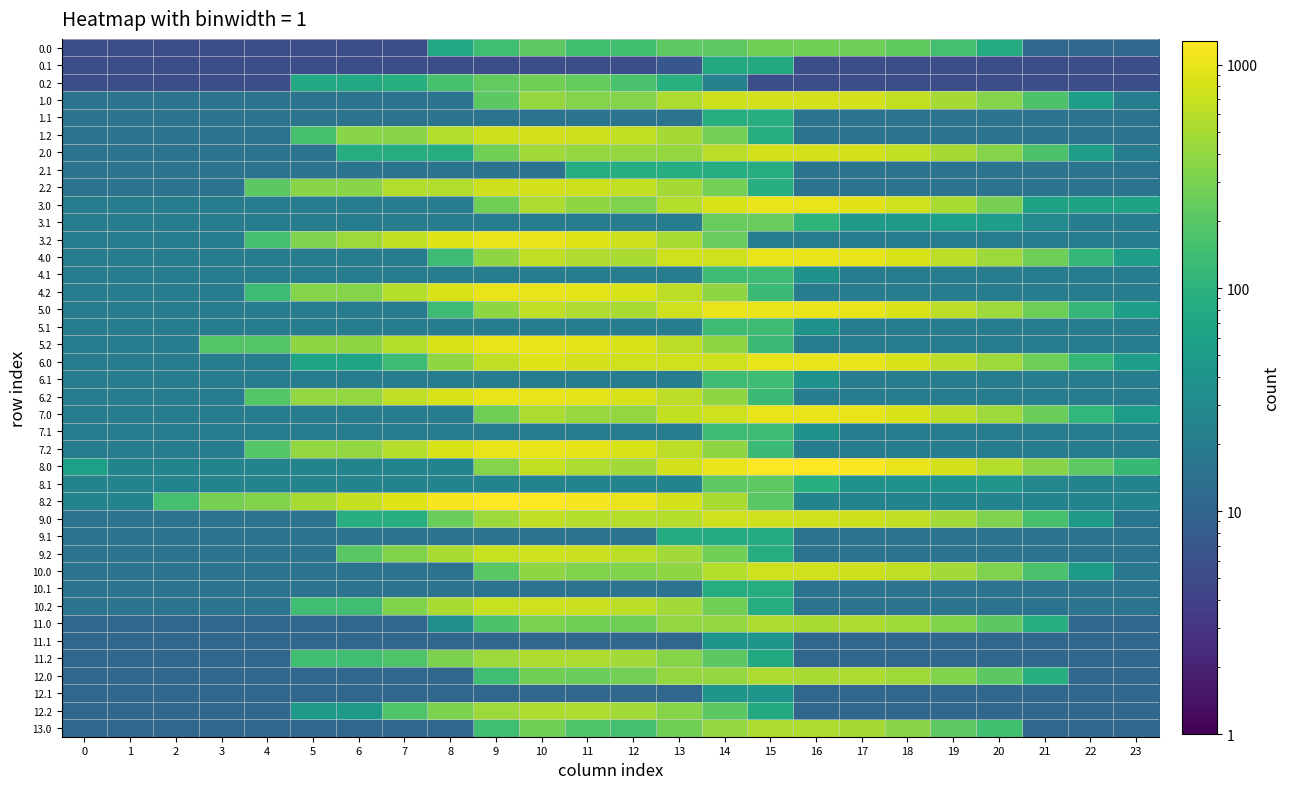

Reading right to left, what are all the values shown in this chart?

0.0: 23=10.6	22=10.6	21=10.6	20=81.4	19=152.1	18=222.8	17=262.0	16=280.0	15=280.0	14=214.6	13=214.6	12=145.3	11=145.6	10=213.5	9=144.2	8=74.9	7=5.6	6=5.6	5=5.6	4=5.6	3=5.6	2=5.6	1=5.6	0=5.6
0.1: 23=5.6	22=5.6	21=5.6	20=5.6	19=5.6	18=5.6	17=5.6	16=5.6	15=76.3	14=76.3	13=7.0	12=5.6	11=5.6	10=5.6	9=5.6	8=5.6	7=5.6	6=5.6	5=5.6	4=5.6	3=5.6	2=5.6	1=5.6	0=5.6
0.2: 23=5.6	22=5.6	21=5.6	20=5.6	19=5.6	18=5.6	17=5.6	16=5.6	15=5.6	14=23.8	13=94.5	12=165.2	11=235.9	10=280.0	9=227.1	8=157.8	7=88.5	6=74.9	5=74.9	4=5.6	3=5.6	2=5.6	1=5.6	0=5.6
1.0: 23=20.9	22=55.6	21=171.8	20=334.8	19=489.2	18=663.2	17=774.0	16=792.0	15=792.0	14=731.7	13=535.7	12=339.7	11=339.9	10=407.9	9=211.9	8=15.8	7=15.8	6=15.8	5=15.8	4=15.8	3=15.8	2=15.8	1=15.8	0=15.8
1.1: 23=15.8	22=15.8	21=15.8	20=15.8	19=15.8	18=15.8	17=15.8	16=15.8	15=86.8	14=86.8	13=15.8	12=15.8	11=15.8	10=15.8	9=15.8	8=15.8	7=15.8	6=15.8	5=15.8	4=15.8	3=15.8	2=15.8	1=15.8	0=15.8
1.2: 23=15.8	22=15.8	21=15.8	20=15.8	19=15.8	18=15.8	17=15.8	16=15.8	15=87.7	14=287.7	13=487.7	12=652.8	11=748.0	10=792.0	9=739.1	8=552.5	7=356.5	6=356.5	5=160.4	4=15.8	3=15.8	2=15.8	1=15.8	0=15.8
2.0: 23=20.9	22=55.6	21=172.0	20=335.0	19=489.2	18=663.2	17=774.0	16=792.0	15=792.0	14=604.0	13=408.0	12=408.0	11=408.2	10=476.2	9=280.2	8=84.1	7=84.1	6=84.1	5=15.8	4=15.8	3=15.8	2=15.8	1=15.8	0=15.8
2.1: 23=15.8	22=15.8	21=15.8	20=15.8	19=15.8	18=15.8	17=15.8	16=15.8	15=86.8	14=86.8	13=86.8	12=86.8	11=86.8	10=15.8	9=15.8	8=15.8	7=15.8	6=15.8	5=15.8	4=15.8	3=15.8	2=15.8	1=15.8	0=15.8
2.2: 23=15.8	22=15.8	21=15.8	20=15.8	19=15.8	18=15.8	17=15.8	16=15.8	15=87.7	14=287.7	13=487.7	12=652.8	11=747.9	10=792.0	9=739.1	8=552.5	7=552.5	6=356.5	5=356.5	4=211.9	3=15.8	2=15.8	1=15.8	0=15.8
3.0: 23=61.4	22=61.4	21=61.4	20=292.1	19=514.2	18=755.8	17=934.3	16=1020.0	15=1020.0	14=826.7	13=574.2	12=321.8	11=389.7	10=525.3	9=272.9	8=20.4	7=20.4	6=20.4	5=20.4	4=20.4	3=20.4	2=20.4	1=20.7	0=20.7
3.1: 23=20.4	22=20.4	21=30.4	20=53.0	19=57.5	18=47.8	17=47.8	16=105.0	15=243.6	14=243.6	13=20.4	12=20.4	11=20.4	10=20.4	9=20.4	8=20.4	7=20.4	6=20.4	5=20.4	4=20.4	3=20.4	2=20.4	1=20.4	0=20.4
3.2: 23=20.4	22=20.4	21=20.4	20=20.4	19=20.4	18=20.4	17=20.4	16=20.4	15=20.4	14=241.4	13=499.0	12=731.8	11=894.6	10=1006.3	9=1020.0	8=899.7	7=661.6	6=452.7	5=318.0	4=154.7	3=20.4	2=20.4	1=20.4	0=20.4
4.0: 23=54.2	22=117.2	21=261.9	20=449.7	19=632.4	18=834.6	17=973.7	16=1020.0	15=1020.0	14=767.6	13=767.6	12=515.1	11=543.6	10=639.9	9=387.4	8=135.0	7=20.4	6=20.4	5=20.4	4=20.4	3=20.4	2=20.4	1=20.4	0=20.9
4.1: 23=20.4	22=20.4	21=20.4	20=20.4	19=20.4	18=20.4	17=20.4	16=38.1	15=137.4	14=137.4	13=20.4	12=20.4	11=20.4	10=20.4	9=20.4	8=20.4	7=20.4	6=20.4	5=20.4	4=20.4	3=20.4	2=20.4	1=20.4	0=20.4
4.2: 23=20.4	22=20.4	21=20.4	20=20.4	19=20.4	18=20.4	17=20.4	16=20.4	15=132.4	14=390.0	13=630.8	12=824.2	11=947.6	10=1020.0	9=994.8	8=836.0	7=583.5	6=336.0	5=336.0	4=134.0	3=20.4	2=20.4	1=20.4	0=20.4
5.0: 23=54.2	22=117.2	21=261.9	20=453.2	19=632.4	18=834.6	17=973.7	16=1020.0	15=1020.0	14=1020.0	13=767.6	12=515.1	11=543.6	10=639.9	9=387.4	8=135.0	7=20.4	6=20.4	5=20.4	4=20.4	3=20.4	2=20.4	1=20.4	0=20.9
5.1: 23=20.4	22=20.4	21=20.4	20=20.4	19=20.4	18=20.4	17=20.4	16=38.1	15=137.4	14=137.4	13=20.4	12=20.4	11=20.4	10=20.4	9=20.4	8=20.4	7=20.4	6=20.4	5=20.4	4=20.4	3=20.4	2=20.4	1=20.4	0=20.4
5.2: 23=20.4	22=20.4	21=20.4	20=20.4	19=20.4	18=20.4	17=20.4	16=20.4	15=132.4	14=390.0	13=630.8	12=824.2	11=947.6	10=1020.0	9=994.8	8=836.0	7=583.5	6=388.7	5=388.7	4=186.7	3=186.7	2=20.4	1=20.4	0=20.4
6.0: 23=53.7	22=116.7	21=261.4	20=449.7	19=632.4	18=834.6	17=973.7	16=1020.0	15=1020.0	14=767.6	13=767.6	12=767.6	11=796.1	10=892.3	9=639.9	8=387.4	7=135.0	6=65.2	5=65.2	4=20.4	3=20.4	2=20.4	1=20.4	0=20.4
6.1: 23=20.4	22=20.4	21=20.4	20=20.4	19=20.4	18=20.4	17=20.4	16=38.1	15=137.4	14=137.4	13=20.4	12=20.4	11=20.4	10=20.4	9=20.4	8=20.4	7=20.4	6=20.4	5=20.4	4=20.4	3=20.4	2=20.4	1=20.4	0=20.4
6.2: 23=20.4	22=20.4	21=20.4	20=20.4	19=20.4	18=20.4	17=20.4	16=20.4	15=132.4	14=390.0	13=630.8	12=824.2	11=947.6	10=1020.0	9=994.8	8=836.0	7=642.7	6=395.2	5=395.2	4=193.3	3=20.4	2=20.4	1=20.4	0=20.4
7.0: 23=50.7	22=113.7	21=258.4	20=449.7	19=632.4	18=834.6	17=973.7	16=1020.0	15=1020.0	14=767.6	13=653.0	12=400.5	11=429.1	10=525.3	9=272.9	8=20.4	7=20.4	6=20.4	5=20.4	4=20.4	3=20.4	2=20.4	1=20.4	0=20.9
7.1: 23=20.4	22=20.4	21=20.4	20=20.4	19=20.4	18=20.4	17=20.4	16=38.1	15=137.4	14=137.4	13=20.4	12=20.4	11=20.4	10=20.4	9=20.4	8=20.4	7=20.4	6=20.4	5=20.4	4=20.4	3=20.4	2=20.4	1=20.4	0=20.4
7.2: 23=20.4	22=20.4	21=20.4	20=20.4	19=20.4	18=20.4	17=20.4	16=20.4	15=132.4	14=390.0	13=630.8	12=824.2	11=947.6	10=1020.0	9=994.8	8=836.0	7=583.5	6=395.2	5=395.2	4=193.3	3=20.4	2=20.4	1=20.4	0=20.4
8.0: 23=122.0	22=216.2	21=357.8	20=580.4	19=794.4	18=1028.0	17=1198.4	16=1276.0	15=1276.0	14=1033.3	13=785.6	12=469.8	11=529.6	10=657.1	9=341.3	8=25.5	7=25.5	6=25.5	5=25.5	4=25.5	3=25.5	2=25.5	1=25.5	0=57.3
8.1: 23=25.5	22=25.5	21=27.4	20=41.9	19=38.5	18=38.5	17=38.5	16=87.5	15=218.1	14=218.1	13=25.5	12=25.5	11=25.5	10=25.5	9=25.5	8=25.5	7=25.5	6=25.5	5=25.5	4=25.5	3=25.5	2=25.5	1=25.5	0=25.5
8.2: 23=25.5	22=25.5	21=25.5	20=25.5	19=25.5	18=25.5	17=25.5	16=25.5	15=204.2	14=515.1	13=787.3	12=1012.0	11=1166.7	10=1270.4	9=1276.0	8=1147.8	7=901.8	6=685.0	5=497.6	4=326.4	3=292.3	2=156.7	1=25.5	0=25.5
9.0: 23=16.3	22=46.9	21=159.3	20=318.3	19=468.6	18=638.6	17=745.3	16=759.3	15=764.0	14=764.0	13=574.9	12=574.9	11=571.2	10=635.1	9=446.0	8=256.9	7=87.5	6=87.5	5=15.3	4=15.3	3=15.3	2=15.3	1=15.3	0=15.3
9.1: 23=15.3	22=15.3	21=15.3	20=15.3	19=15.3	18=15.3	17=15.3	16=15.3	15=82.2	14=82.2	13=82.2	12=15.3	11=15.3	10=15.3	9=15.3	8=15.3	7=15.3	6=15.3	5=15.3	4=15.3	3=15.3	2=15.3	1=15.3	0=15.3
9.2: 23=15.3	22=15.3	21=15.3	20=15.3	19=15.3	18=15.3	17=15.3	16=15.3	15=86.0	14=278.9	13=471.8	12=632.9	11=724.0	10=764.0	9=707.1	8=518.0	7=328.9	6=204.4	5=15.3	4=15.3	3=15.3	2=15.3	1=15.3	0=15.3
10.0: 23=17.3	22=48.9	21=162.3	20=322.3	19=473.7	18=641.2	17=749.0	16=764.0	15=764.0	14=574.9	13=385.8	12=331.3	11=328.5	10=393.5	9=204.4	8=15.3	7=15.3	6=15.3	5=15.3	4=15.3	3=15.3	2=15.3	1=15.3	0=15.3
10.1: 23=15.3	22=15.3	21=15.3	20=15.3	19=15.3	18=15.3	17=15.3	16=15.3	15=83.2	14=83.2	13=15.3	12=15.3	11=15.3	10=15.3	9=15.3	8=15.3	7=15.3	6=15.3	5=15.3	4=15.3	3=15.3	2=15.3	1=15.3	0=15.3
10.2: 23=15.3	22=15.3	21=15.3	20=15.3	19=15.3	18=15.3	17=15.3	16=15.3	15=82.9	14=275.9	13=468.8	12=630.9	11=723.0	10=764.0	9=708.1	8=519.0	7=329.9	6=140.8	5=140.8	4=15.3	3=15.3	2=15.3	1=15.3	0=15.3
11.0: 23=10.7	22=10.7	21=88.8	20=213.4	19=329.4	18=463.6	17=536.0	16=516.0	15=536.0	14=403.3	13=403.3	12=270.7	11=270.7	10=300.2	9=167.6	8=34.9	7=10.7	6=10.7	5=10.7	4=10.7	3=10.7	2=10.7	1=10.7	0=10.7
11.1: 23=10.7	22=10.7	21=10.7	20=10.7	19=10.7	18=10.7	17=10.7	16=10.7	15=43.3	14=43.3	13=10.7	12=10.7	11=10.7	10=10.7	9=10.7	8=10.7	7=10.7	6=10.7	5=10.7	4=10.7	3=10.7	2=10.7	1=10.7	0=10.7
11.2: 23=10.7	22=10.7	21=10.7	20=10.7	19=10.7	18=10.7	17=10.7	16=10.7	15=76.1	14=211.5	13=346.8	12=473.6	11=530.3	10=536.0	9=445.5	8=312.8	7=180.1	6=143.4	5=143.4	4=10.7	3=10.7	2=10.7	1=10.7	0=10.7
12.0: 23=10.7	22=10.7	21=87.6	20=212.2	19=328.2	18=463.6	17=536.0	16=516.0	15=536.0	14=416.5	13=416.5	12=283.9	11=246.5	10=276.0	9=143.4	8=10.7	7=10.7	6=10.7	5=10.7	4=10.7	3=10.7	2=10.7	1=10.7	0=10.7
12.1: 23=10.7	22=10.7	21=10.7	20=10.7	19=10.7	18=10.7	17=10.7	16=10.7	15=43.3	14=43.3	13=10.7	12=10.7	11=10.7	10=10.7	9=10.7	8=10.7	7=10.7	6=10.7	5=10.7	4=10.7	3=10.7	2=10.7	1=10.7	0=10.7
12.2: 23=10.7	22=10.7	21=10.7	20=10.7	19=10.7	18=10.7	17=10.7	16=10.7	15=76.1	14=211.5	13=346.8	12=473.6	11=530.3	10=536.0	9=445.5	8=312.8	7=180.1	6=47.5	5=47.5	4=10.7	3=10.7	2=10.7	1=10.7	0=10.7
13.0: 23=11.2	22=11.2	21=11.2	20=146.6	19=219.0	18=354.3	17=489.7	16=536.0	15=536.0	14=403.3	13=270.7	12=151.3	11=179.8	10=276.0	9=143.4	8=10.7	7=10.7	6=10.7	5=10.7	4=10.7	3=10.7	2=10.7	1=10.7	0=11.2